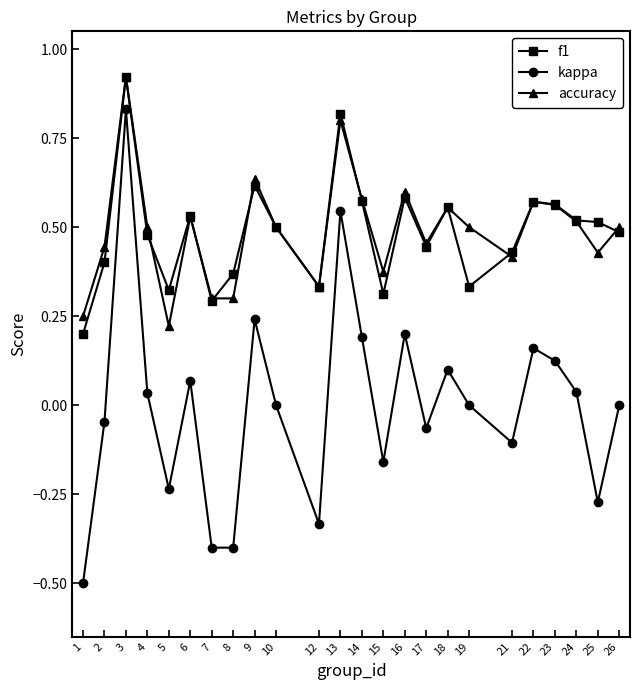

At how many categories does at least one series exceed 0?

24